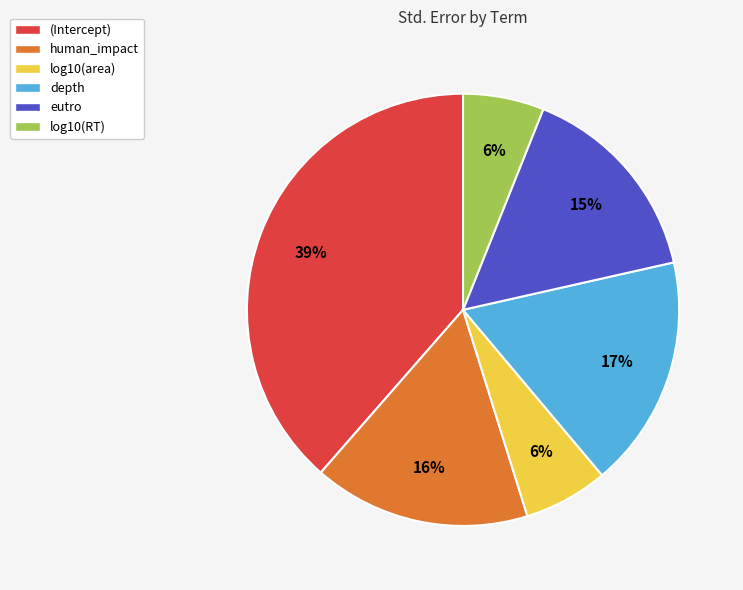

What is the largest slice in the pie chart?

(Intercept)